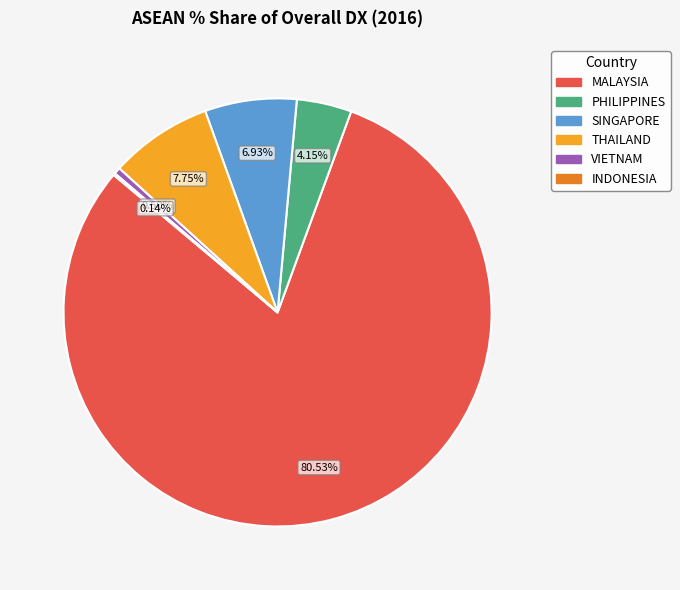

How much of the chart is everything except MALAYSIA?

19.5%